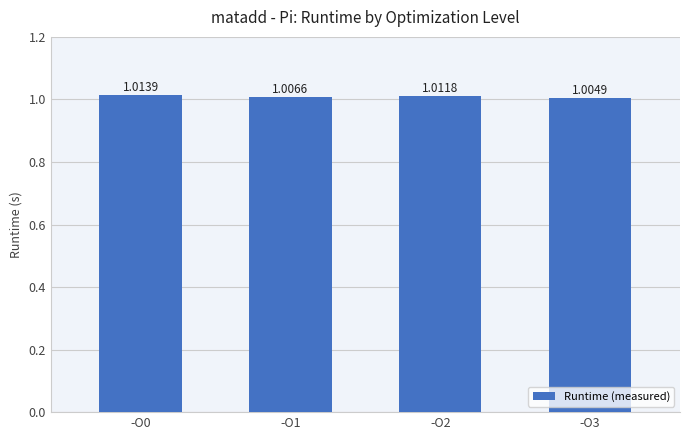

Count the values in the range 1 to 2.

4